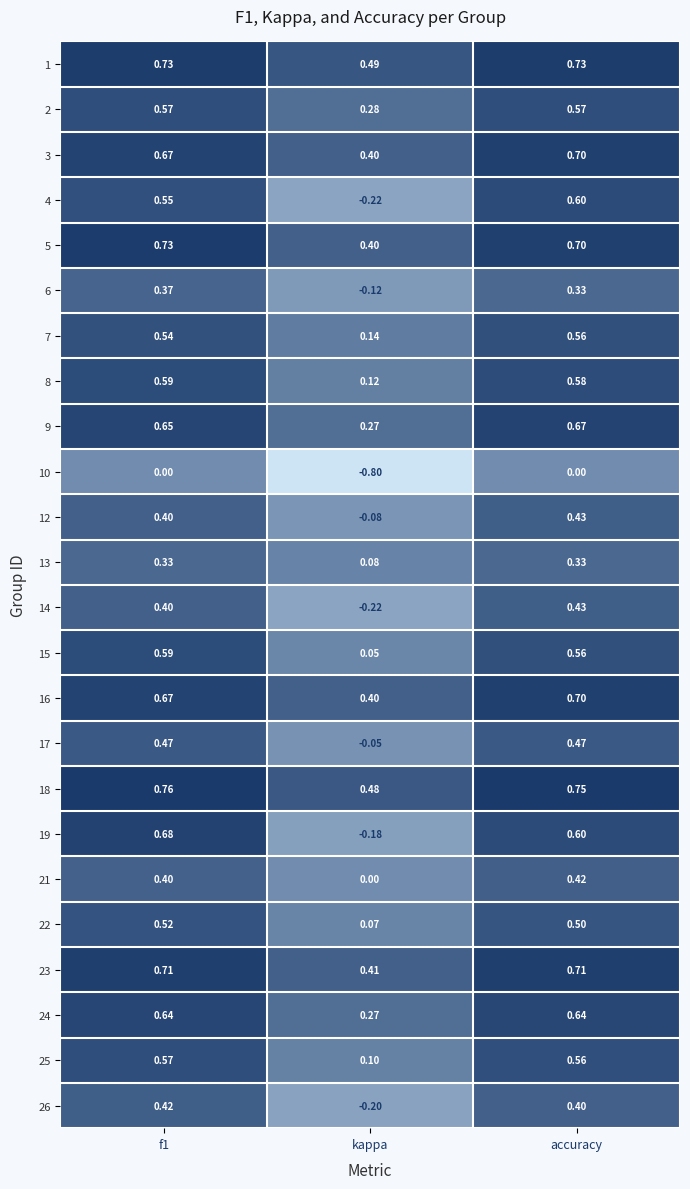

At which category does the chart reach its minimum across all series?

kappa